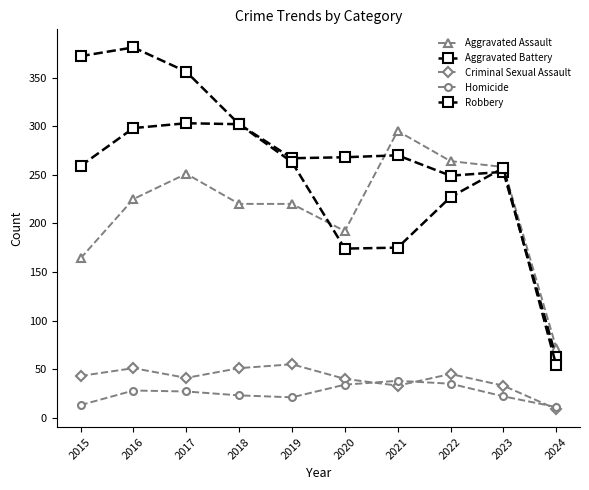

Rank the series by their maximum value, from highest to lowest.

Robbery, Aggravated Battery, Aggravated Assault, Criminal Sexual Assault, Homicide